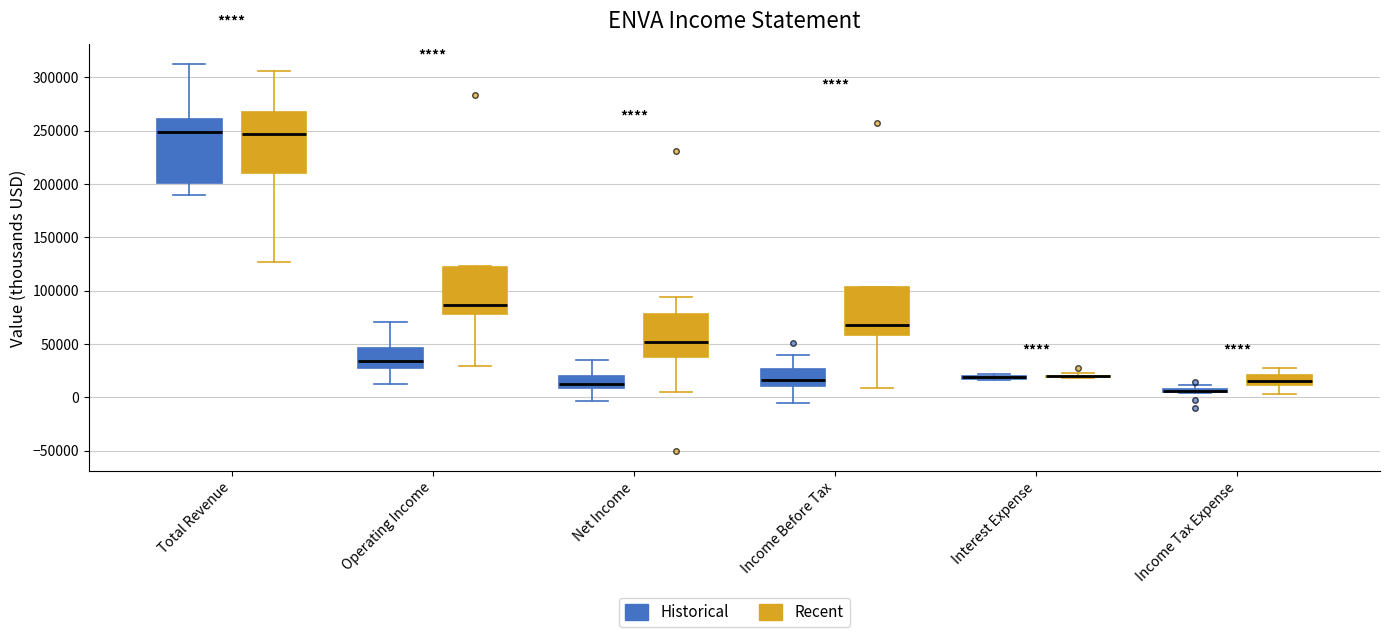

Where is the upper edge of the box for Total Revenue (Historical) on the y-axis? The values are not printed on the chart, so give them approximately, as read against the axis.

260000